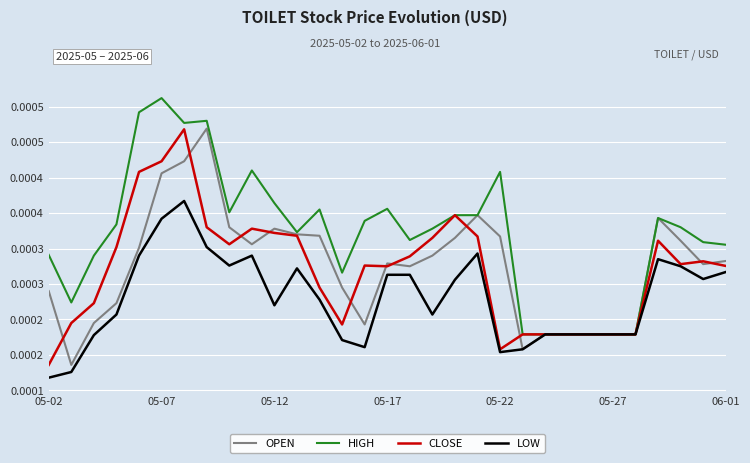

What are all the series names shown in the legend?

OPEN, HIGH, CLOSE, LOW